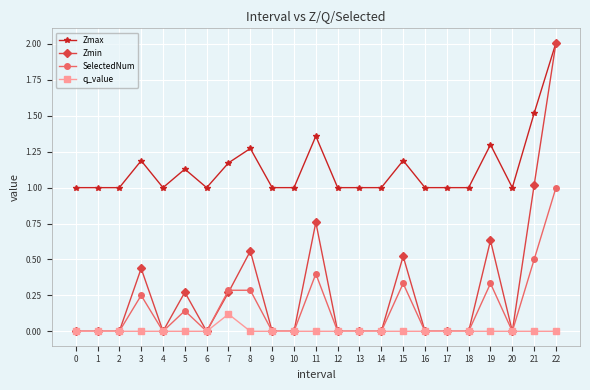

Is it true that Zmin equals 0.4 at 3?

True